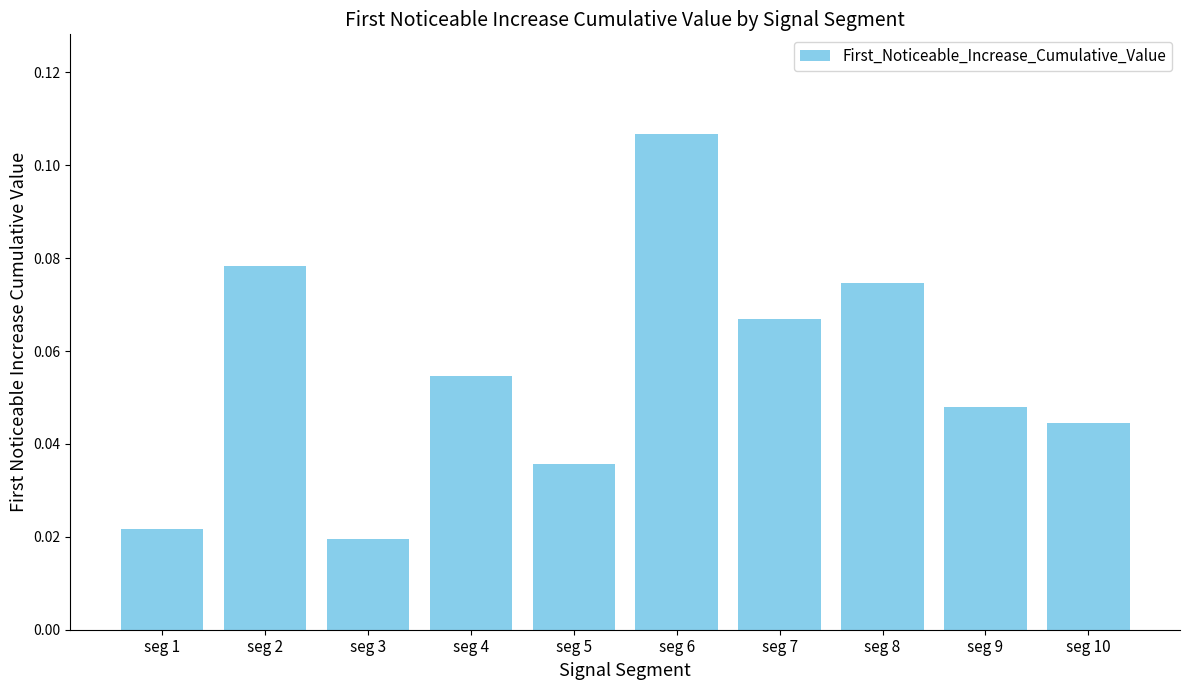

What is the sum of all values?

0.6